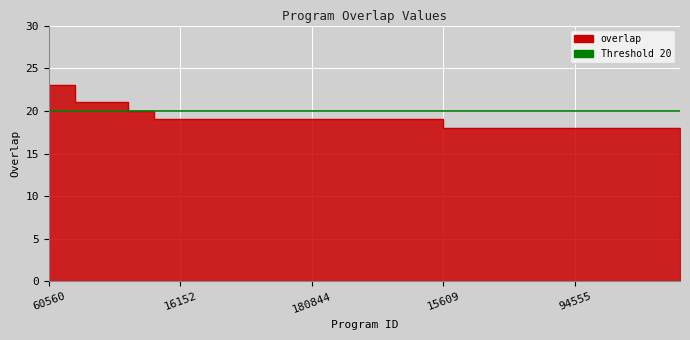

Rank the categories by value from lowest to highest.

15609, 83229, 83295, 91002, 93137, 94555, 94556, 99359, 130567, 134230, 15441, 16152, 53524, 80424, 91903, 99138, 180844, 192356, 239285, 239294, 304723, 134063, 109021, 341590, 60560